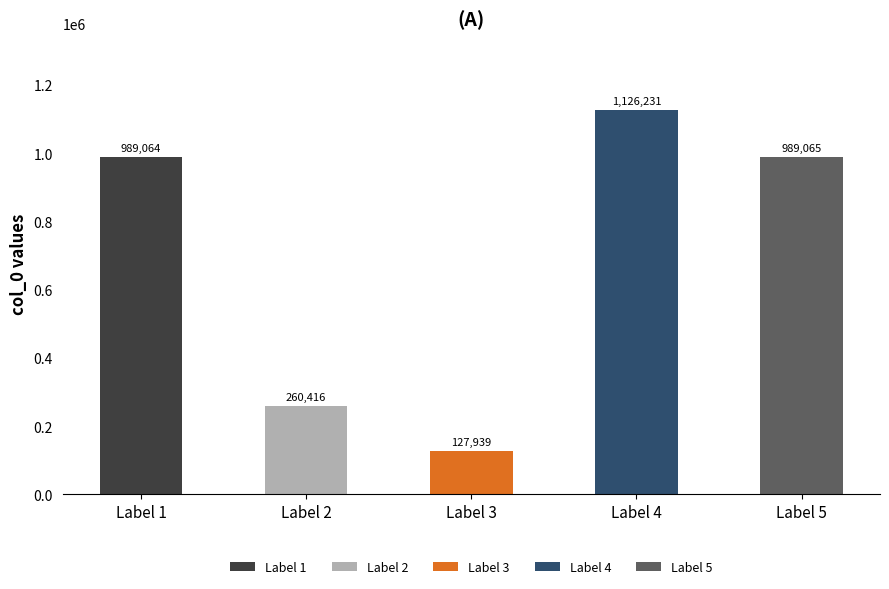

What is the smallest value displayed?

127939